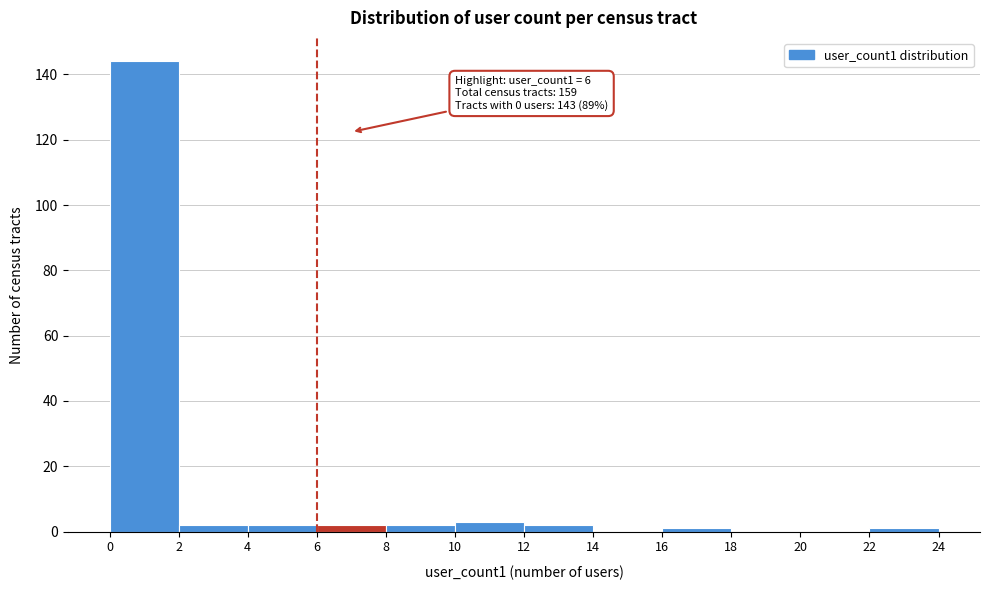

Which range on the x-axis has the tallest bar?

0 to 2